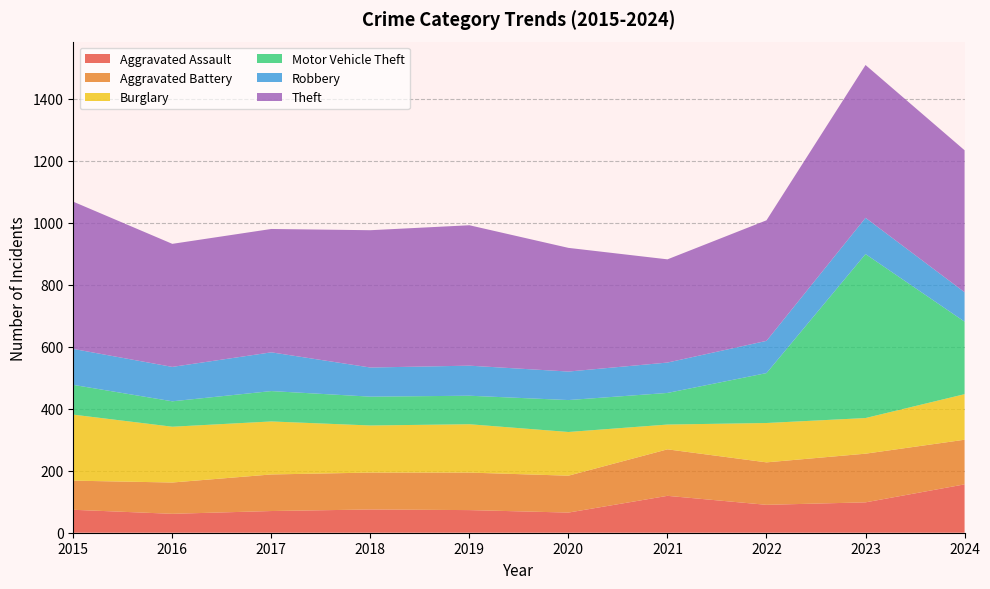

Reading right to left, what are all the values shown in this chart?

Aggravated Assault: 156	98	90	119	65	73	75	70	61	74
Aggravated Battery: 144	157	137	150	119	121	119	118	101	94
Burglary: 147	115	127	80	141	156	152	171	180	213
Motor Vehicle Theft: 234	529	161	102	103	92	93	98	82	96
Robbery: 95	117	104	98	92	97	94	125	111	116
Theft: 458	493	389	333	399	453	443	398	397	475